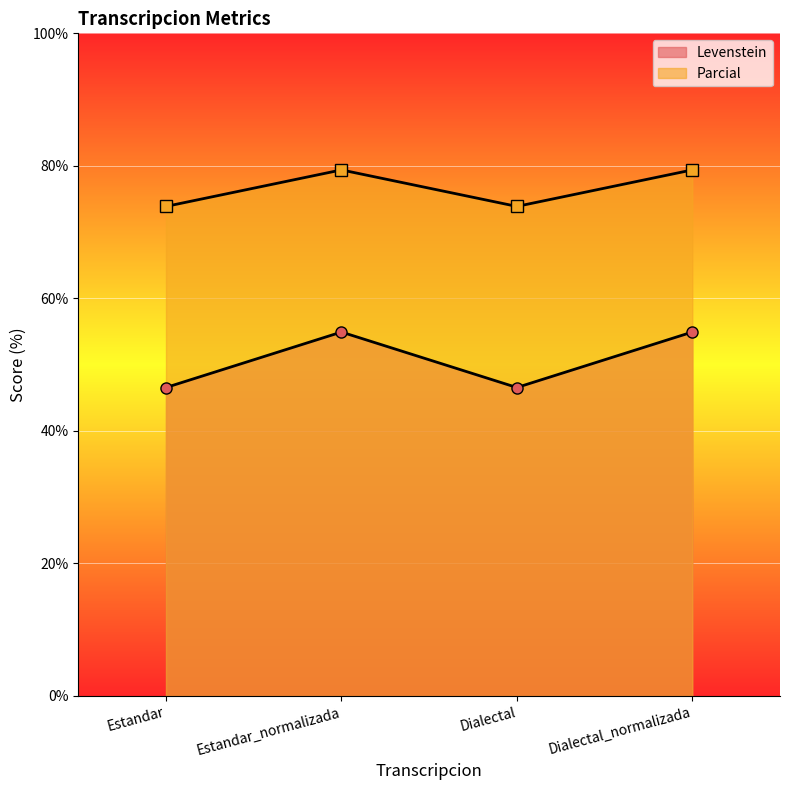

What is the label of the 2nd point from the right?

Dialectal